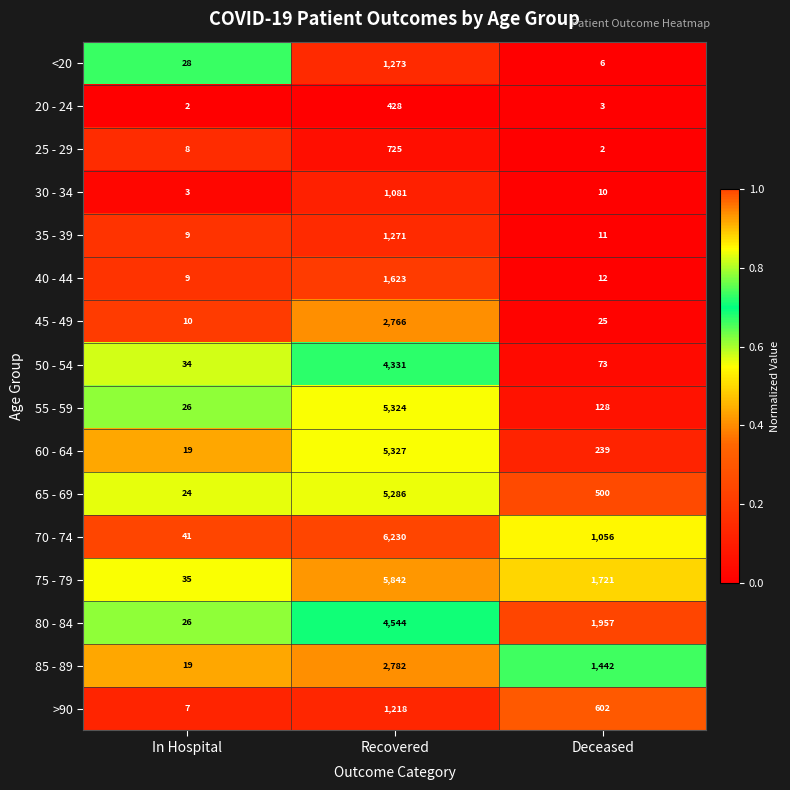

What is the average value of the 35 - 39 series?

430